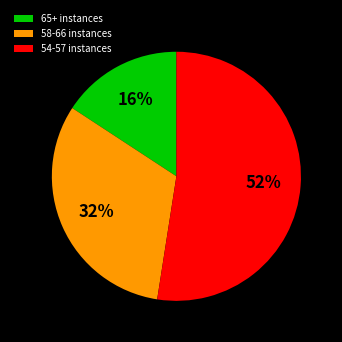

How many slices are in this pie chart?

3